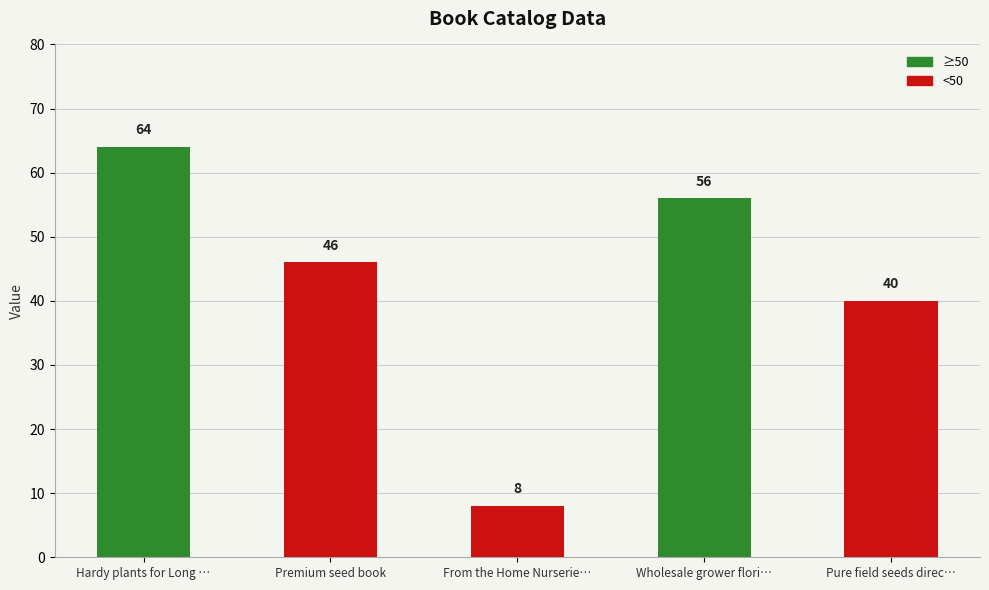

What is the change in value from Wholesale grower flori… to Pure field seeds direc…?

-16